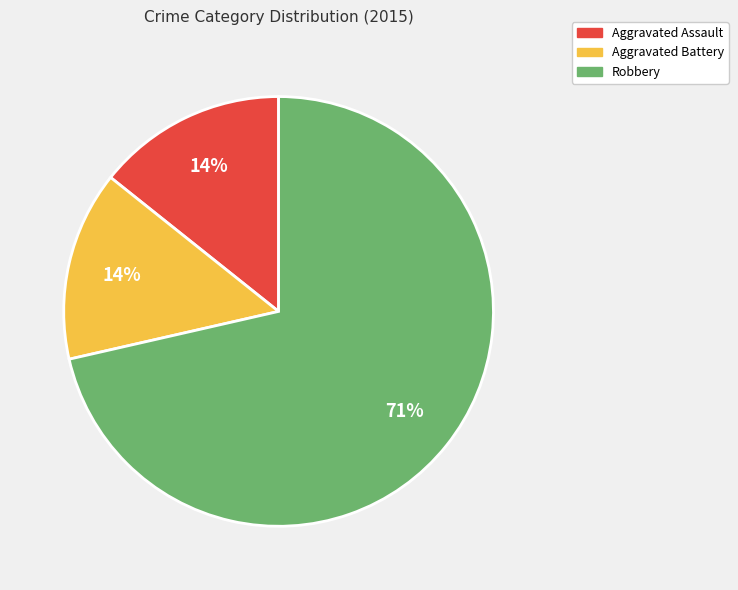

Is it true that Aggravated Assault is 3% of the pie?

False